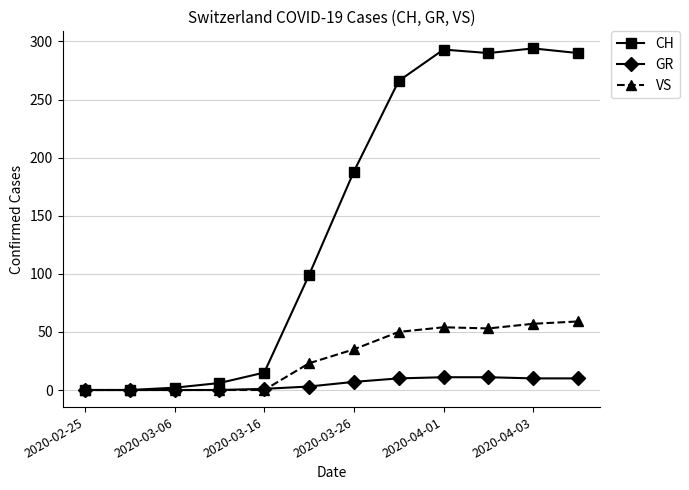

True or false: VS has more than 0 points higher than both neighbors.

True